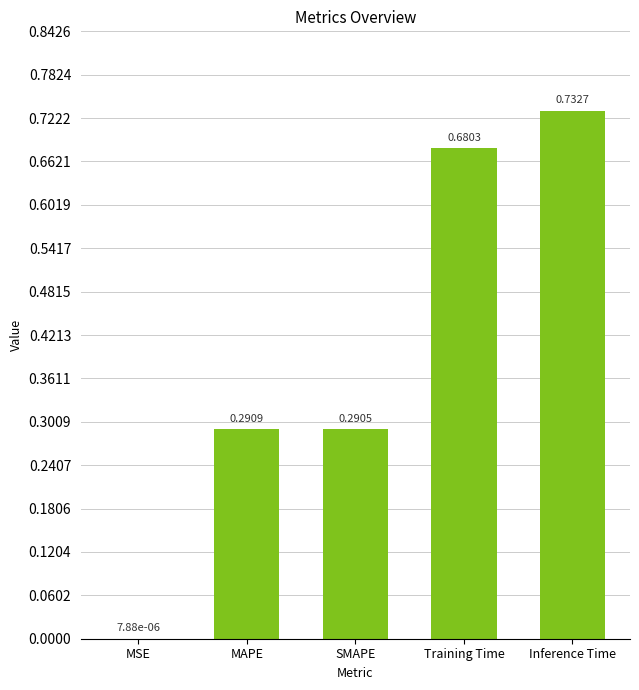

What is the change in value from MSE to SMAPE?

+0.3